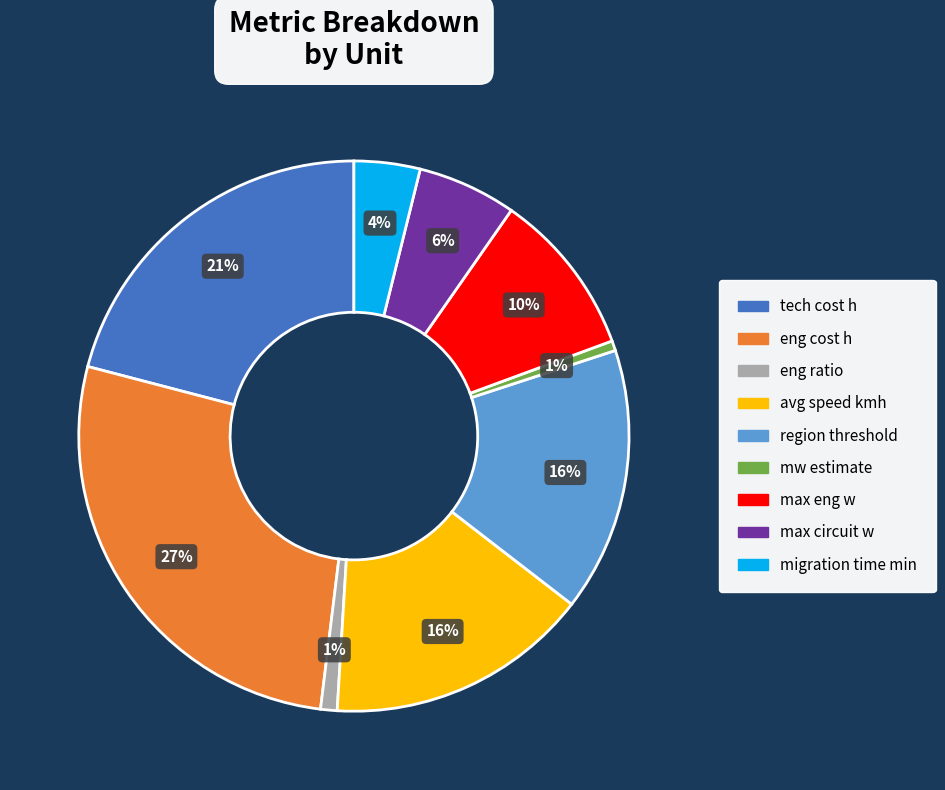

How many slices are in this pie chart?

9